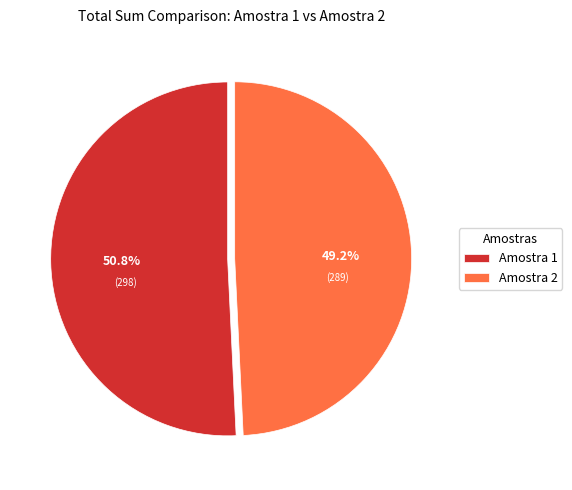

Which has a higher value, Amostra 1 or Amostra 2?

Amostra 1